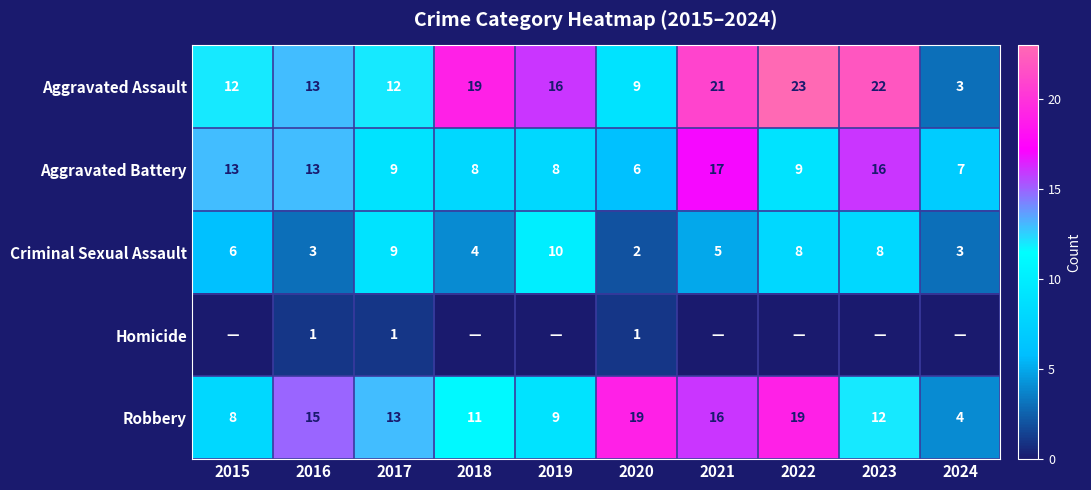

True or false: Aggravated Assault has a value of 19 at 2018.

True